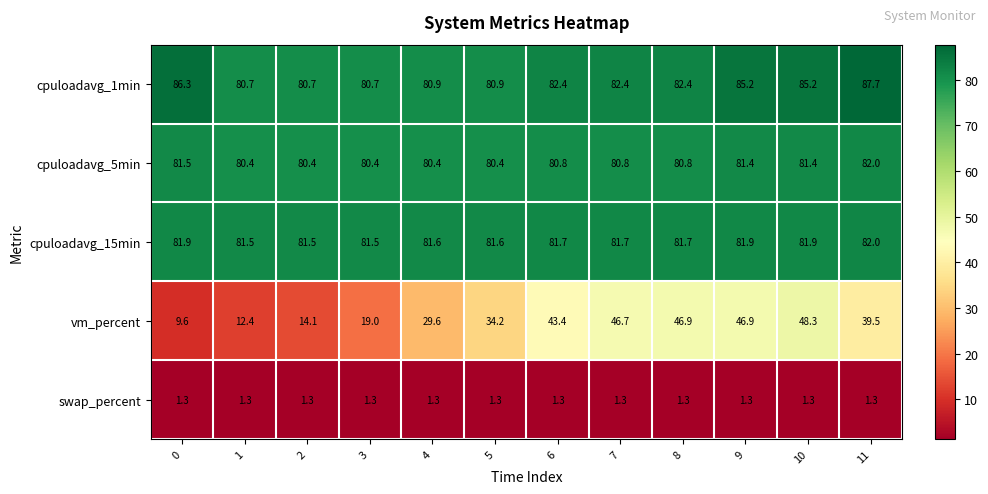

Rank the series at 10 from highest to lowest value.

cpuloadavg_1min, cpuloadavg_15min, cpuloadavg_5min, vm_percent, swap_percent